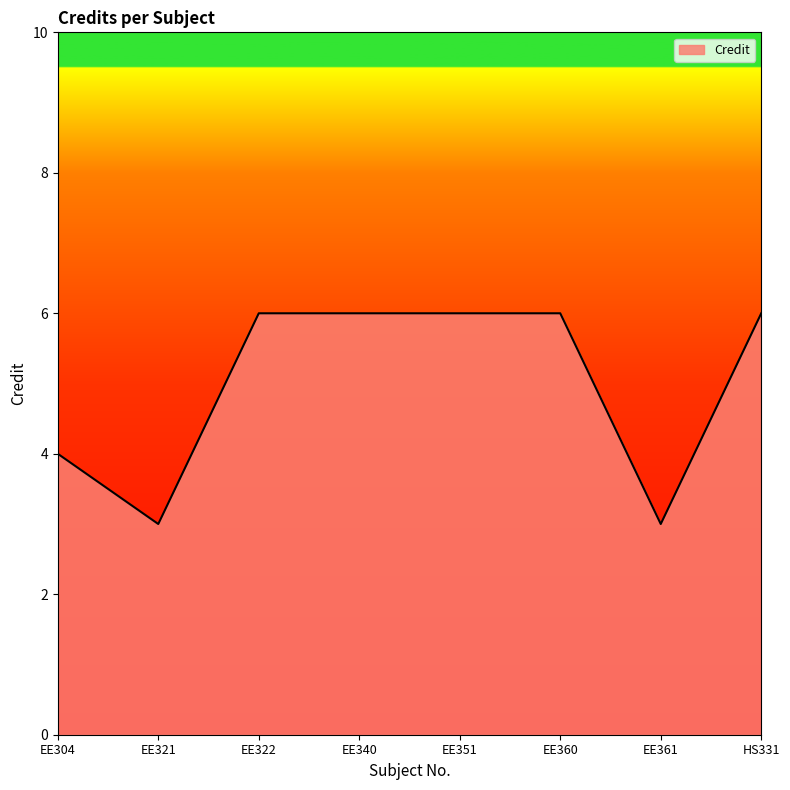

Reading right to left, what are all the values shown in this chart?

6	3	6	6	6	6	3	4